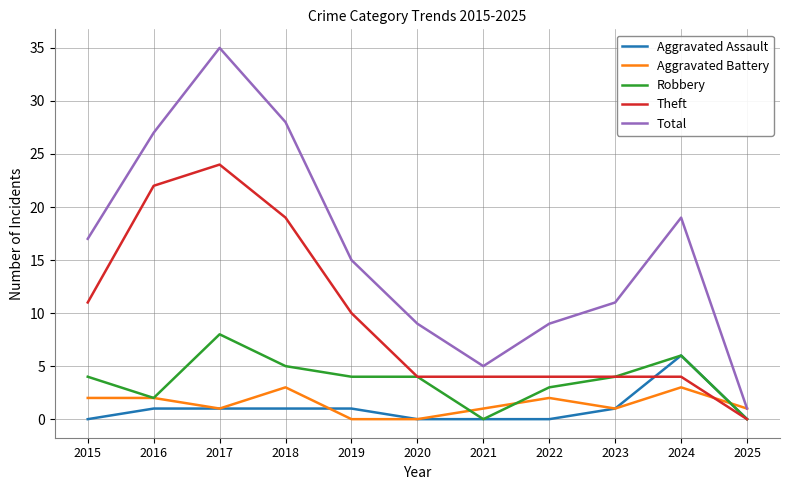

Which series changed the most between 2021 and 2024?

Total